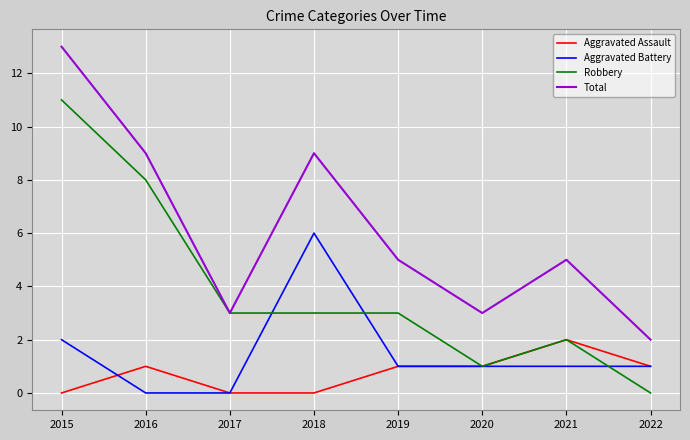

Where is the first local maximum for Aggravated Assault?

2016